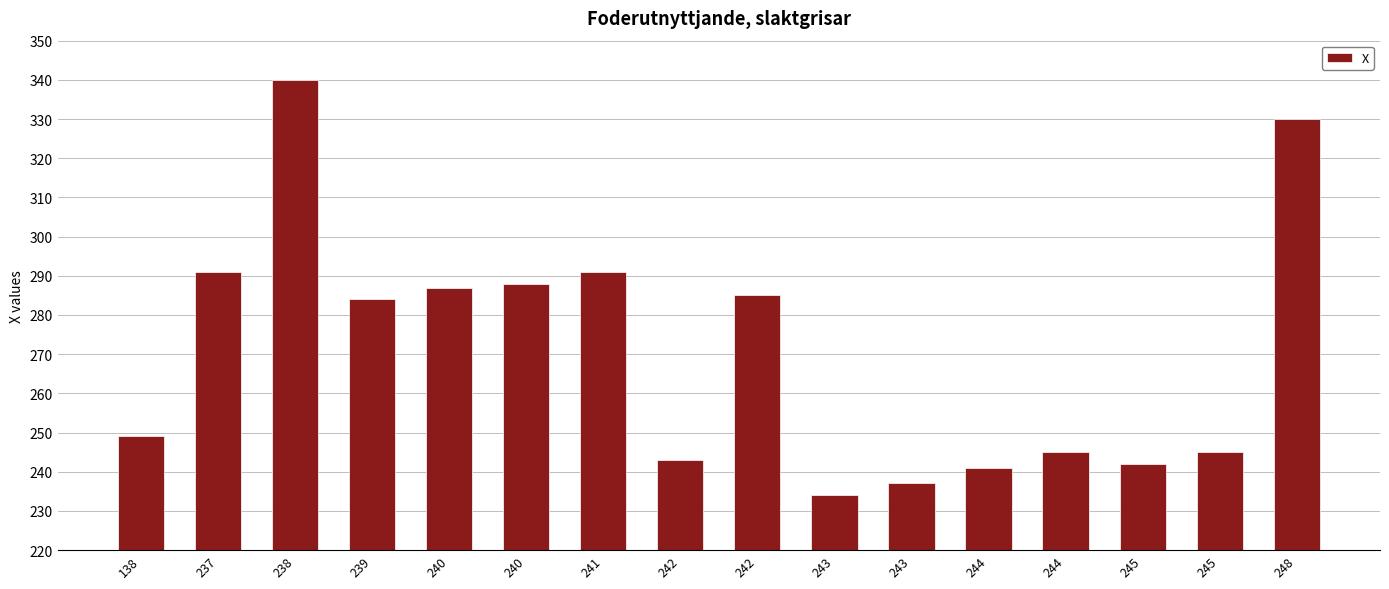

Is it true that the value at 138 is 249?

True